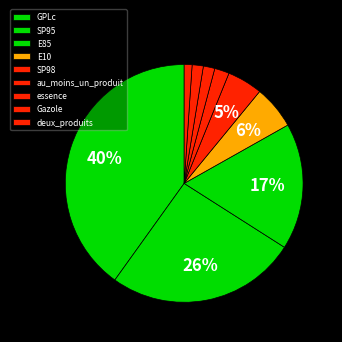

Approximately how many times larger is the value at E85 compared to E10?

2.9